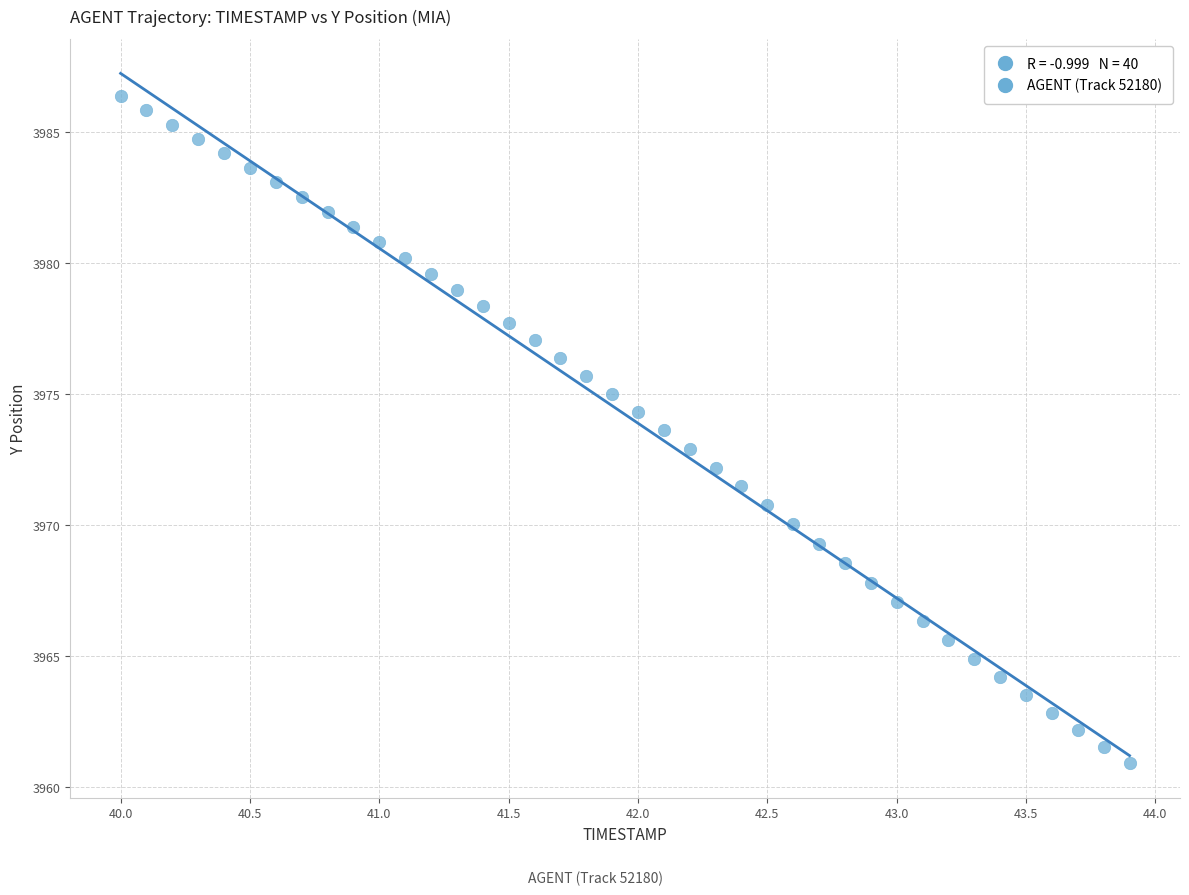

What is the range of Y values (max minus min)?

25.5